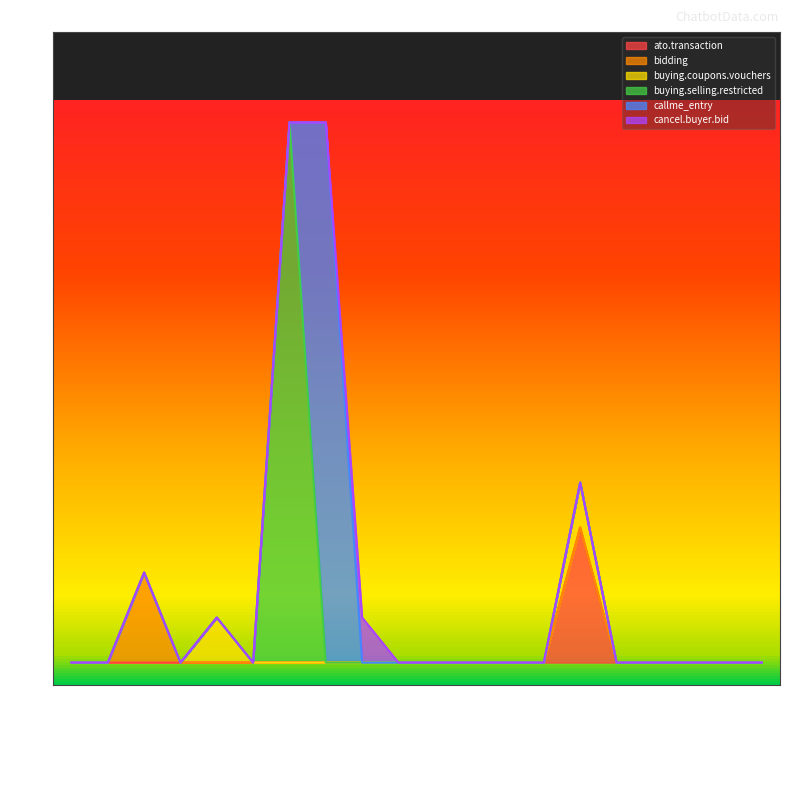

What is the label of the 8th point from the left?

callme_entry